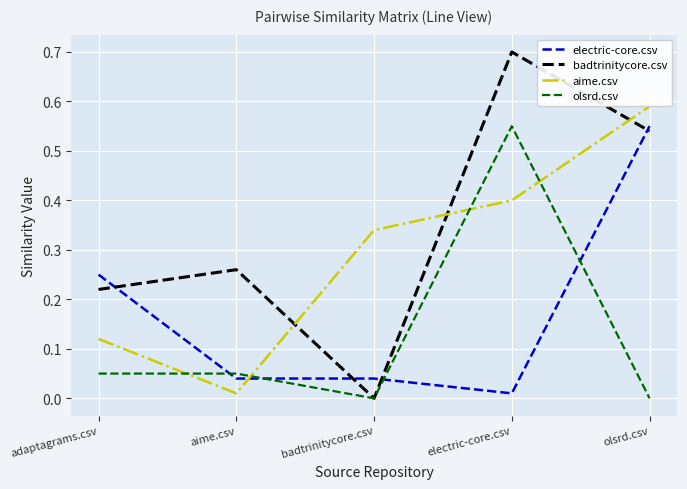

At which label does aime.csv reach its minimum?

aime.csv